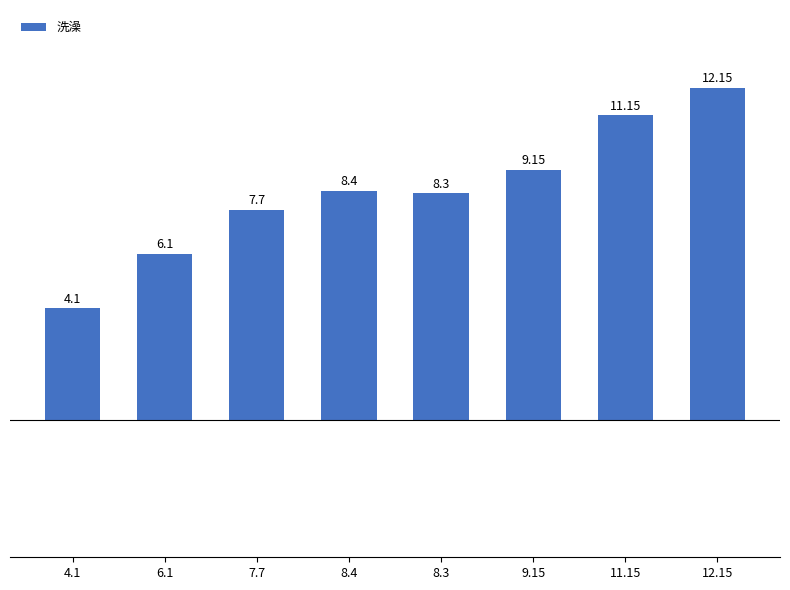

Rank the categories by value from highest to lowest.

12.15, 11.15, 9.15, 8.4, 8.3, 7.7, 6.1, 4.1